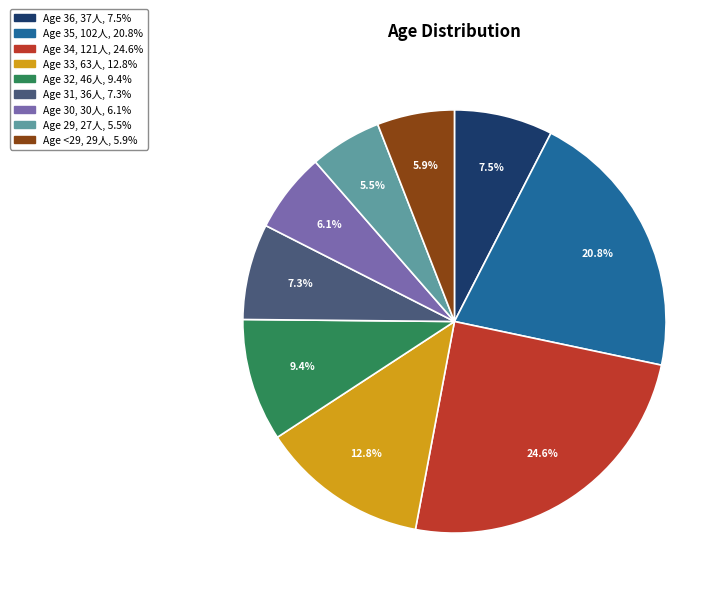

Is there any slice that represents more than half of the pie?

No